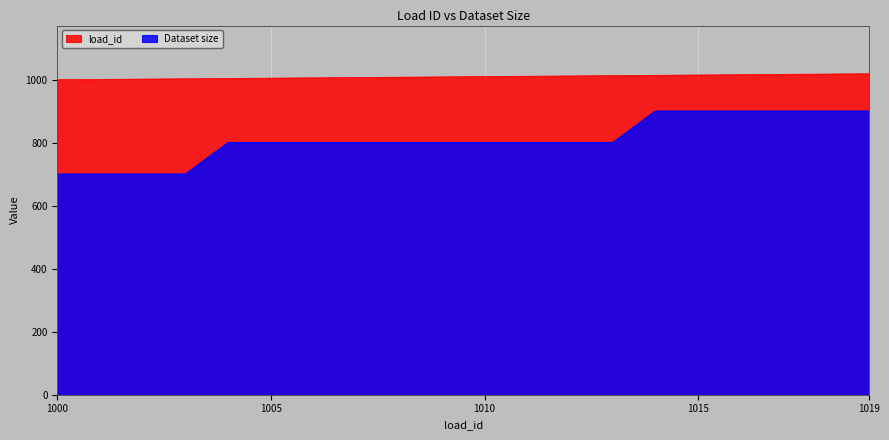

What is the spread (max minus min) of values at 1009?

209